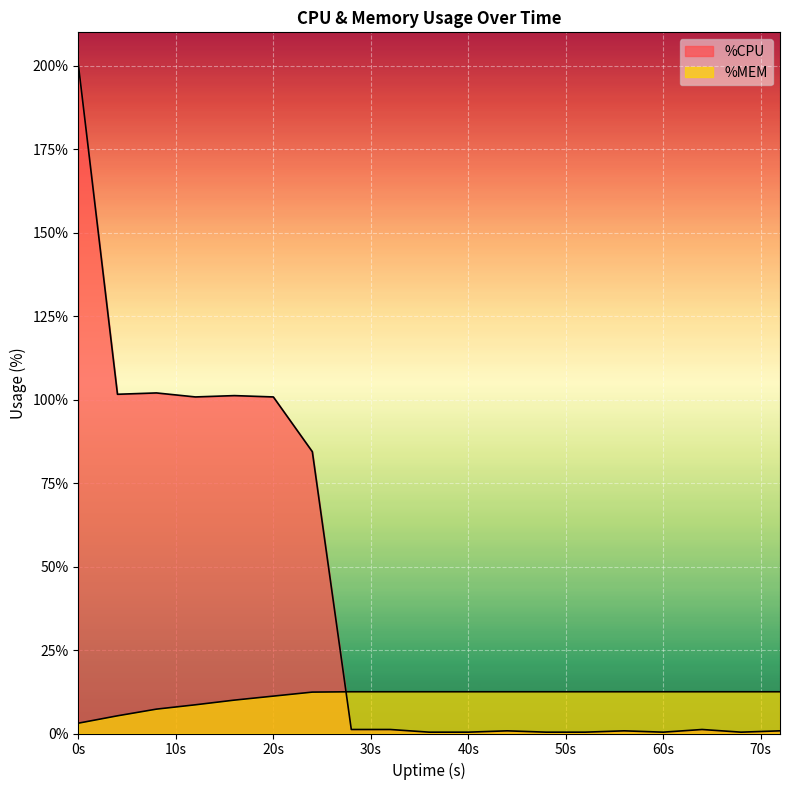

Reading right to left, extract all data points from this chart.

%CPU: 0.8	0.4	1.2	0.4	0.8	0.4	0.4	0.8	0.4	0.4	1.2	1.2	84.4	100.8	101.2	100.8	102.0	101.6	200.0
%MEM: 12.5	12.5	12.5	12.5	12.5	12.5	12.5	12.5	12.5	12.5	12.5	12.5	12.4	11.2	10.0	8.6	7.3	5.3	3.1